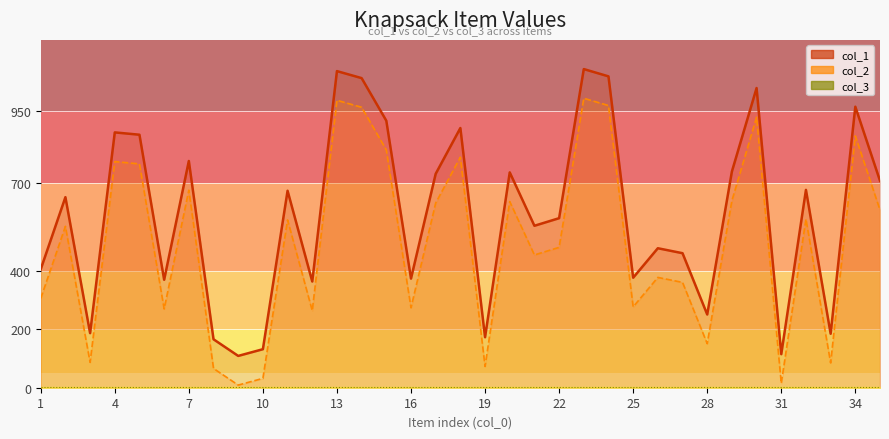

What is the difference between the maximum and second lowest values in the col_1 series?

977